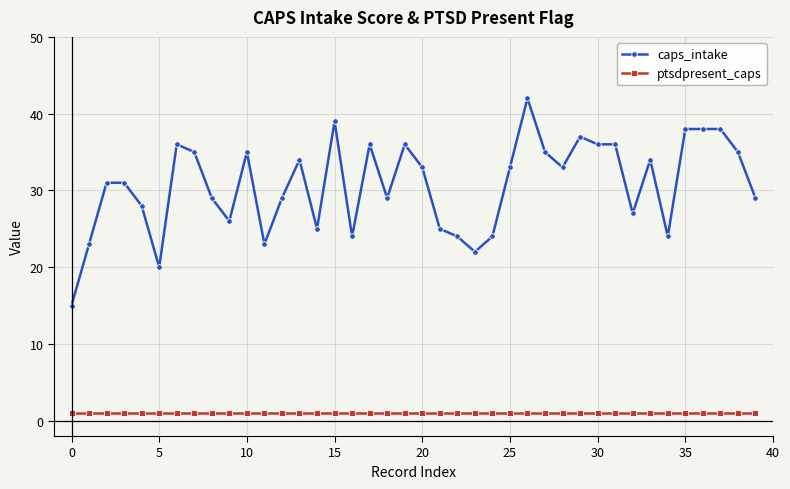

Which series has the largest total across all categories?

caps_intake